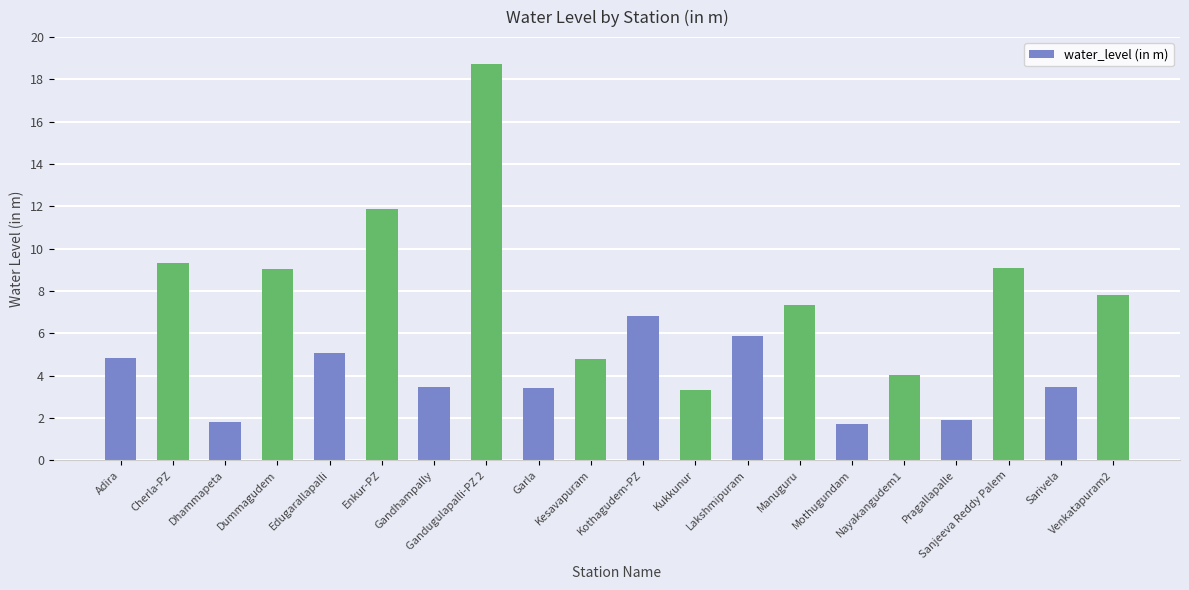

What is the smallest value displayed?

1.7